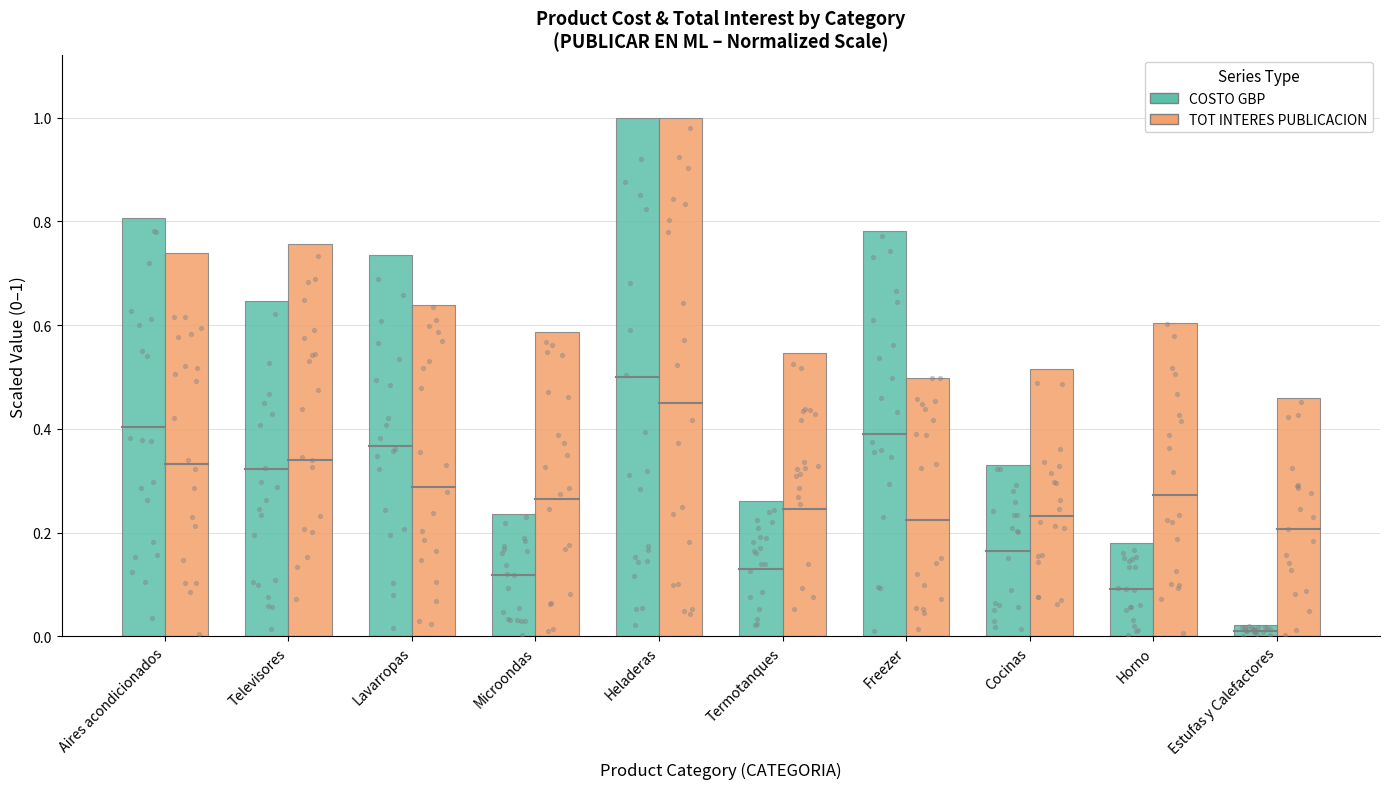

Which series contains the lowest Y value?

COSTO GBP